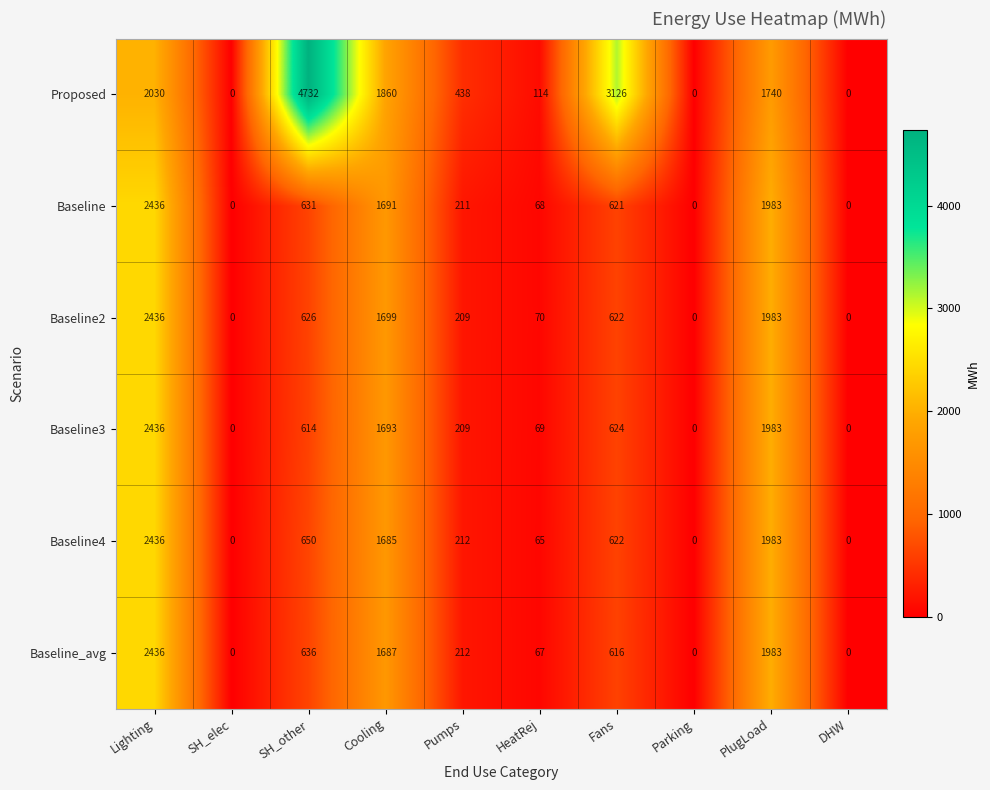

Where does the Baseline3 series first go above 614?

Lighting